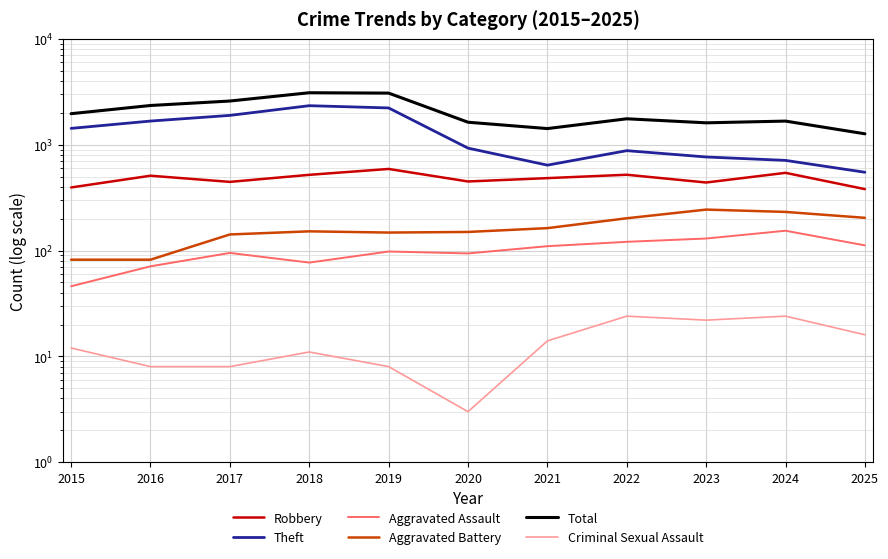

Where does the Aggravated Assault series first go above 98?

2021